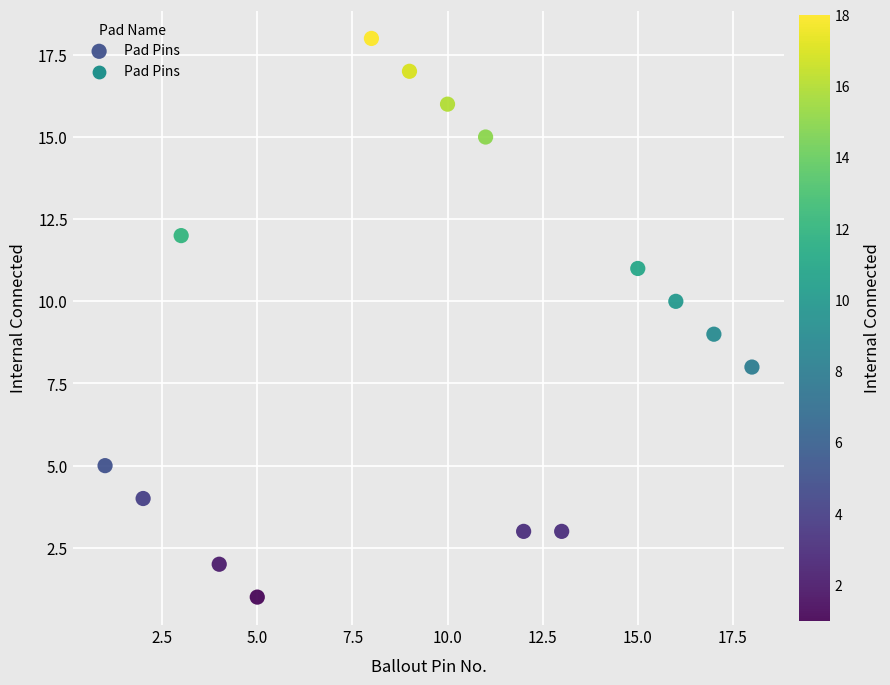

What is the range of Y values (max minus min)?

17